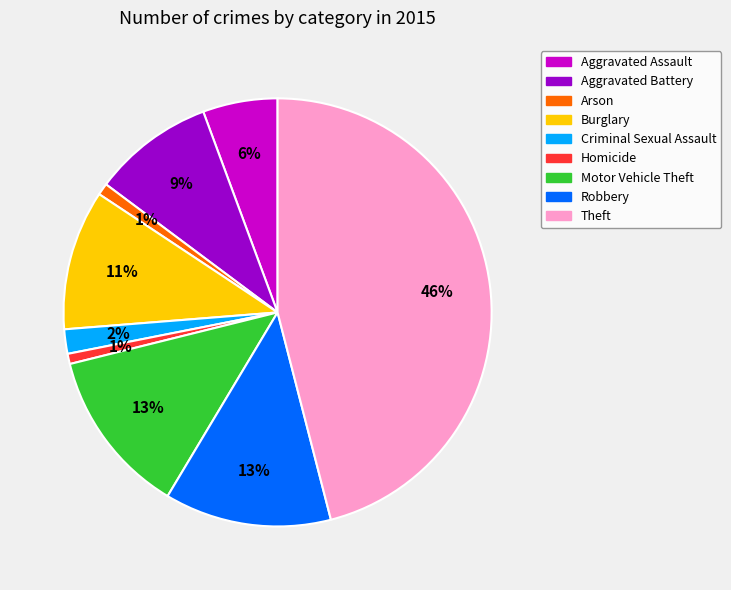

How many segments does this pie chart have?

9